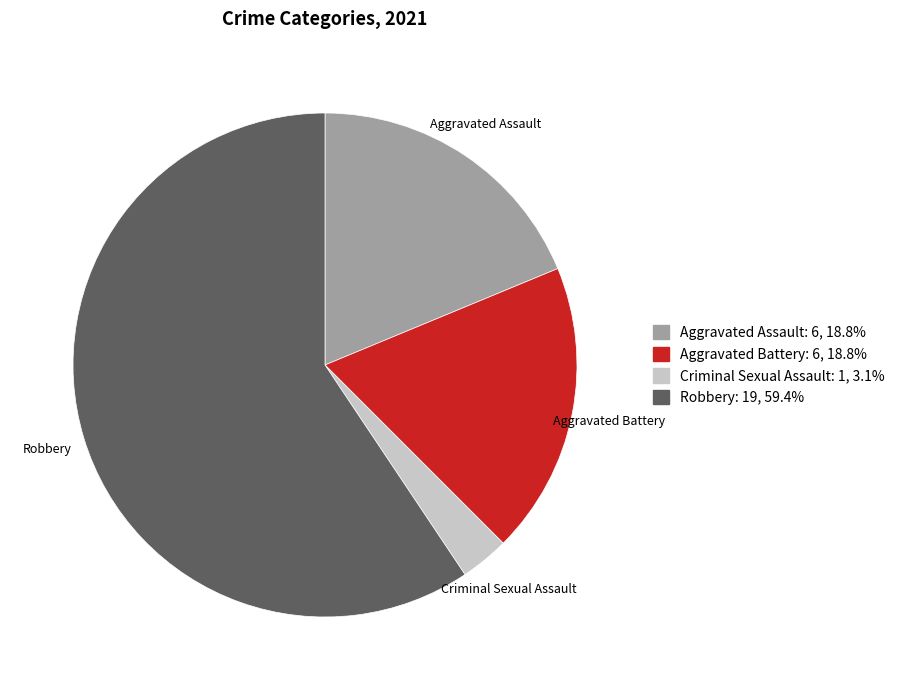

Is the sum of Robbery and Aggravated Battery greater than half?

Yes